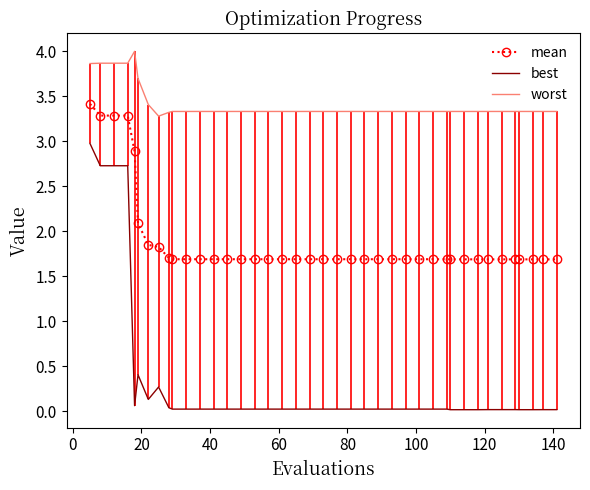

True or false: best and worst cross at least once.

False